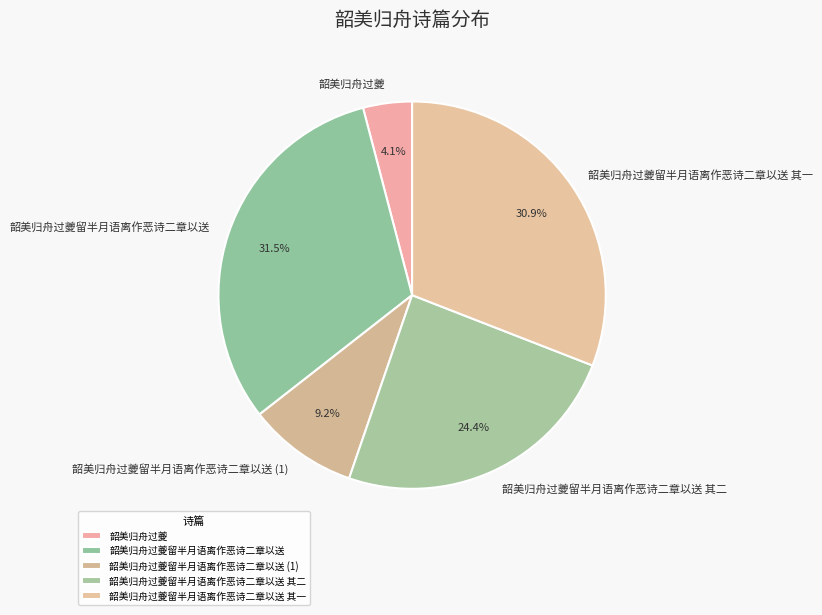

To the nearest percent, what is the combined percentage of 韶美归舟过夔留半月语离作恶诗二章以送 其一 and 韶美归舟过夔留半月语离作恶诗二章以送 其二?

55%